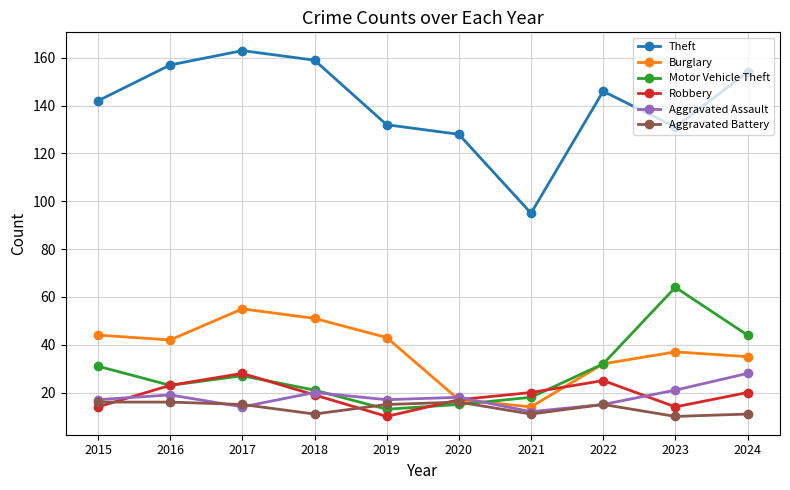

Reading left to right, extract all data points from this chart.

Theft: 142	157	163	159	132	128	95	146	131	154
Burglary: 44	42	55	51	43	17	14	32	37	35
Motor Vehicle Theft: 31	23	27	21	13	15	18	32	64	44
Robbery: 14	23	28	19	10	17	20	25	14	20
Aggravated Assault: 17	19	14	20	17	18	12	15	21	28
Aggravated Battery: 16	16	15	11	15	16	11	15	10	11